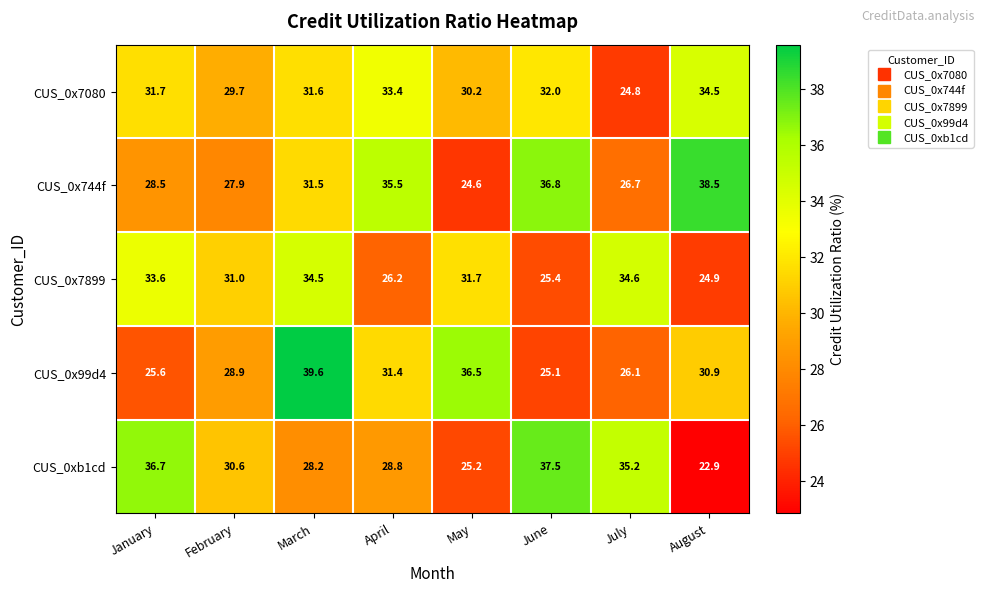

The CUS_0x744f series shows 46.9 at March. True or false?

False